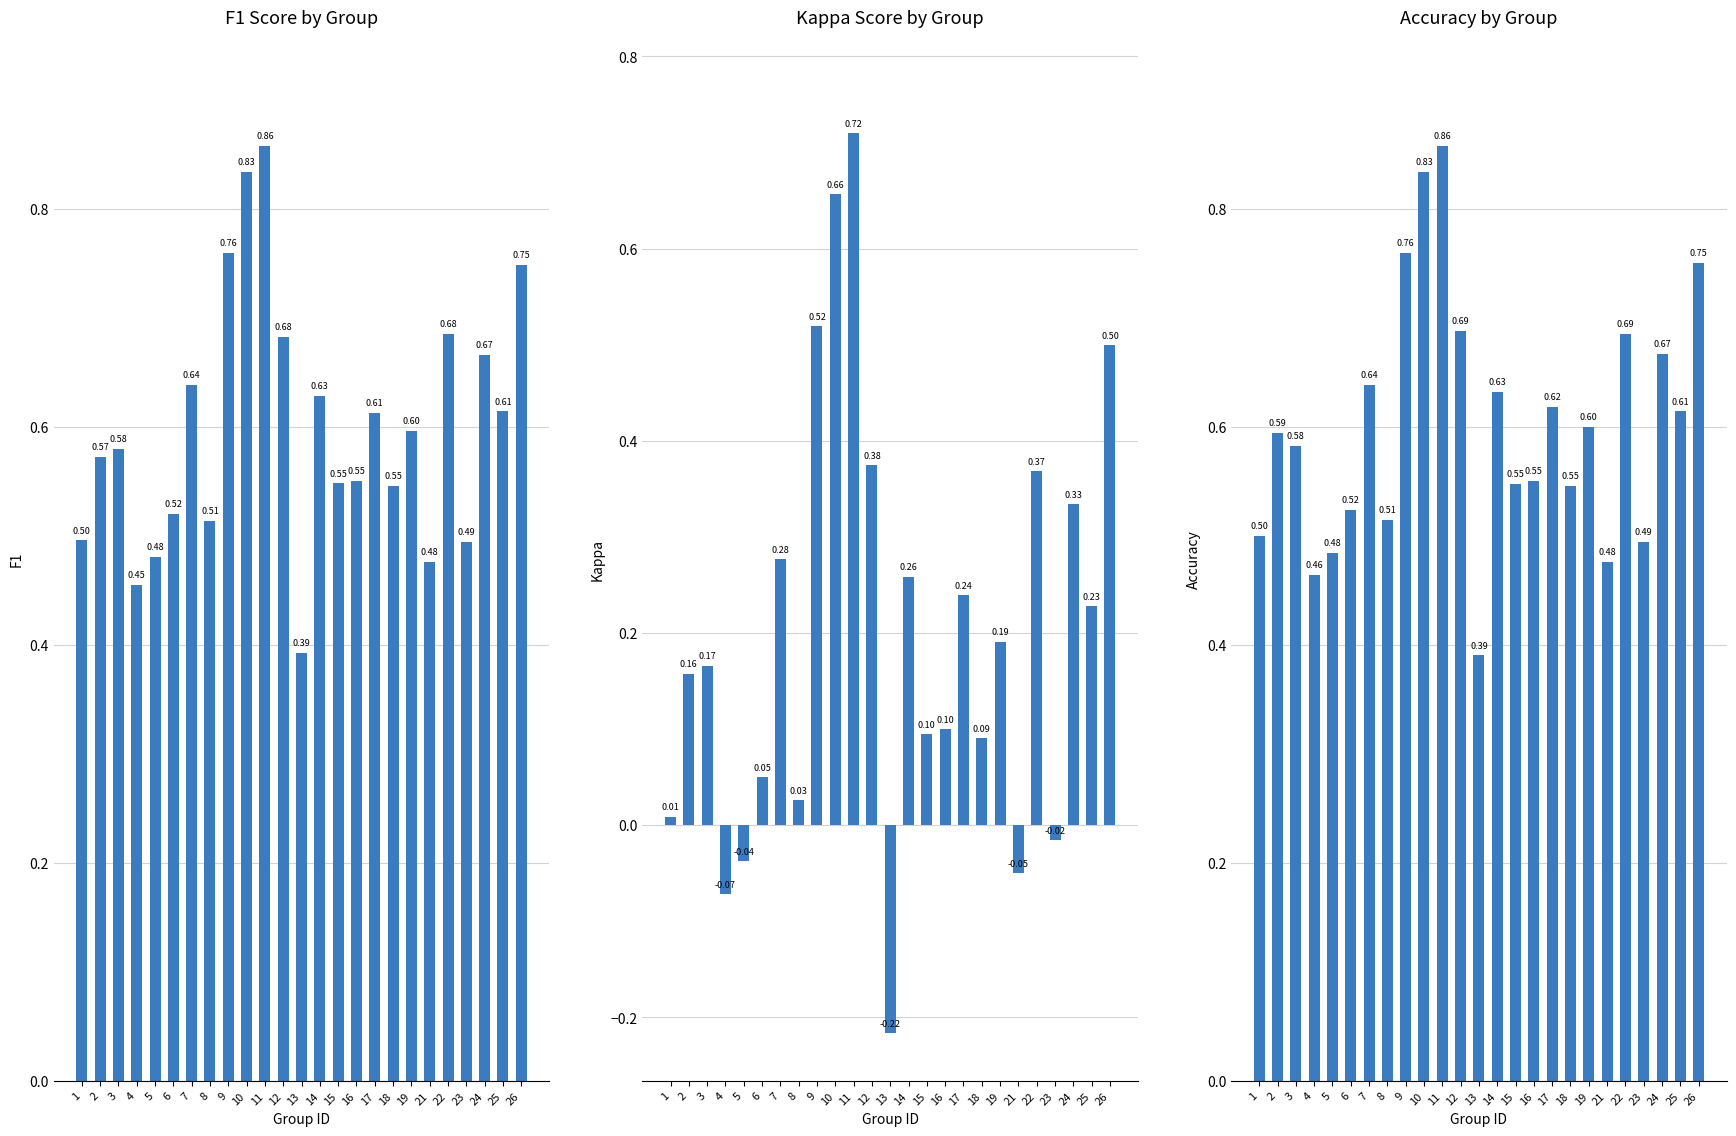

Which label corresponds to the largest value in the chart?

11